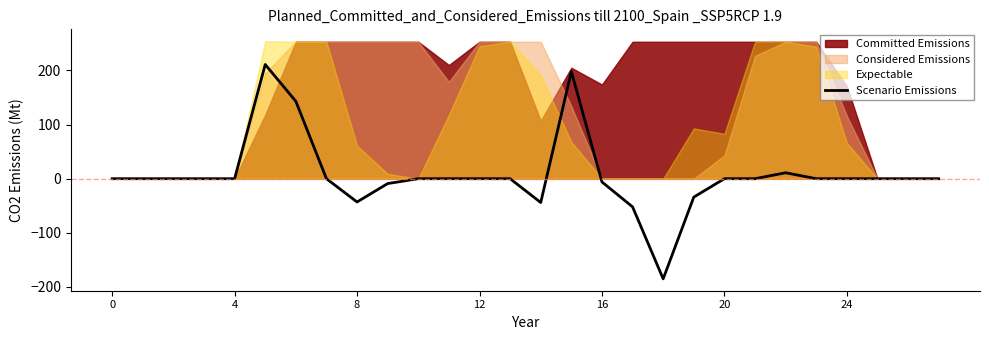

Does the chart display data point markers on the line(s)?

No